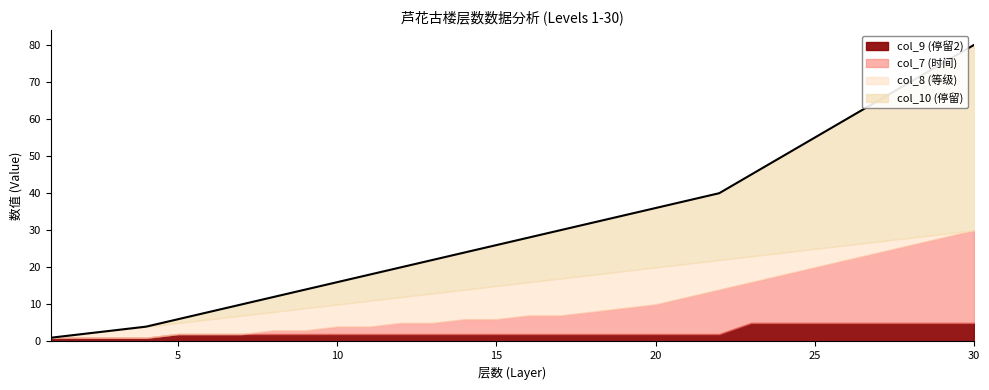

How many data points in col_7 (时间) are above 7?

13